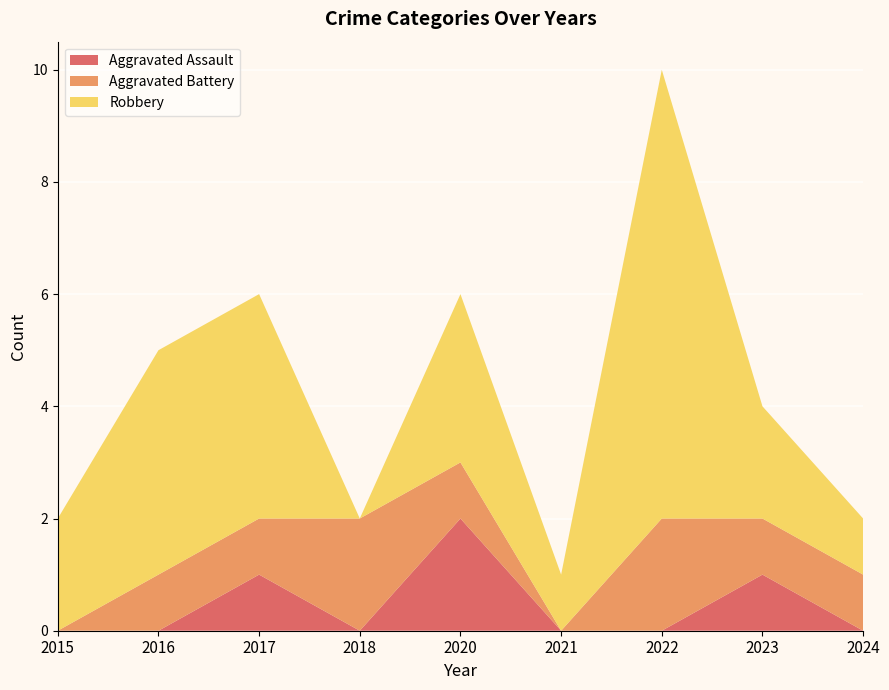

Reading right to left, list all the values displayed in this chart.

Aggravated Assault: 2024=0	2023=1	2022=0	2021=0	2020=2	2018=0	2017=1	2016=0	2015=0
Aggravated Battery: 2024=1	2023=1	2022=2	2021=0	2020=1	2018=2	2017=1	2016=1	2015=0
Robbery: 2024=1	2023=2	2022=8	2021=1	2020=3	2018=0	2017=4	2016=4	2015=2